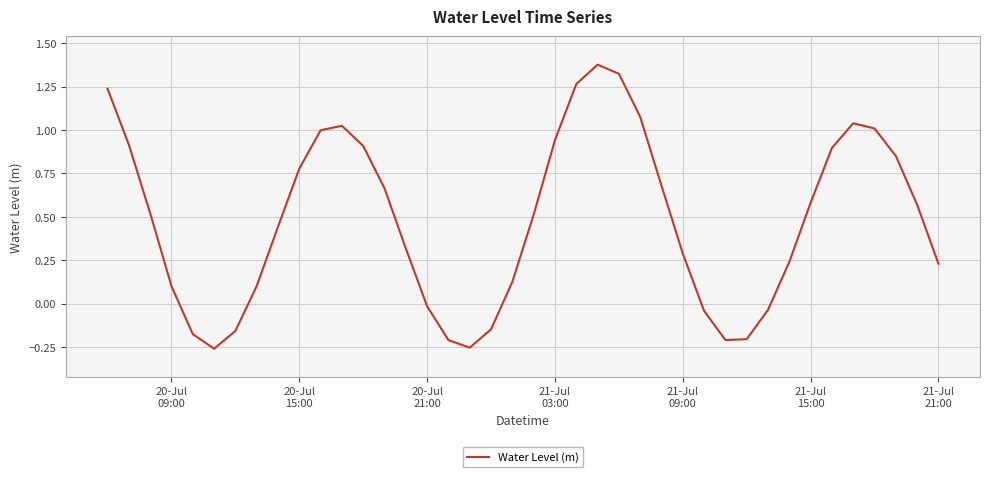

How many lines are shown in the chart?

1